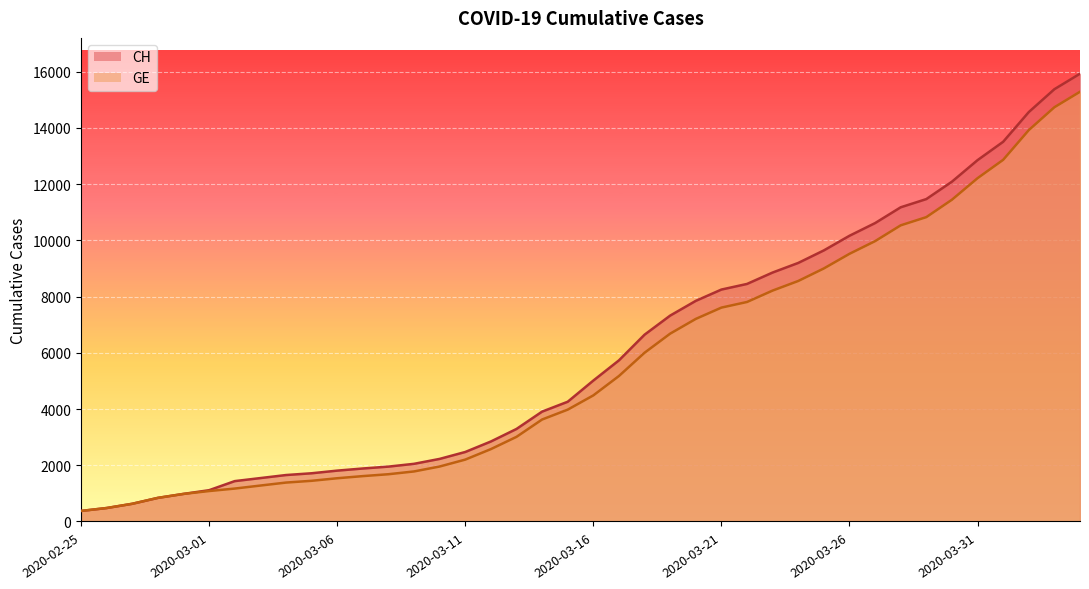

Where does the CH series first go above 5012?

2020-03-17